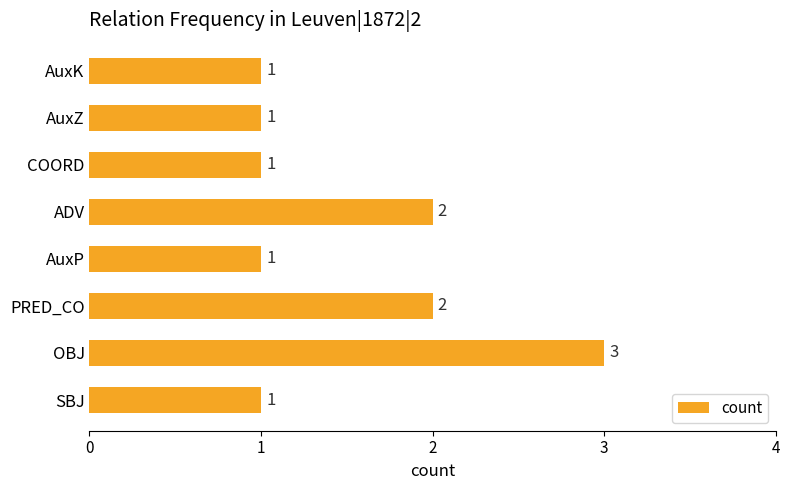

What is the change in value from AuxP to ADV?

+1